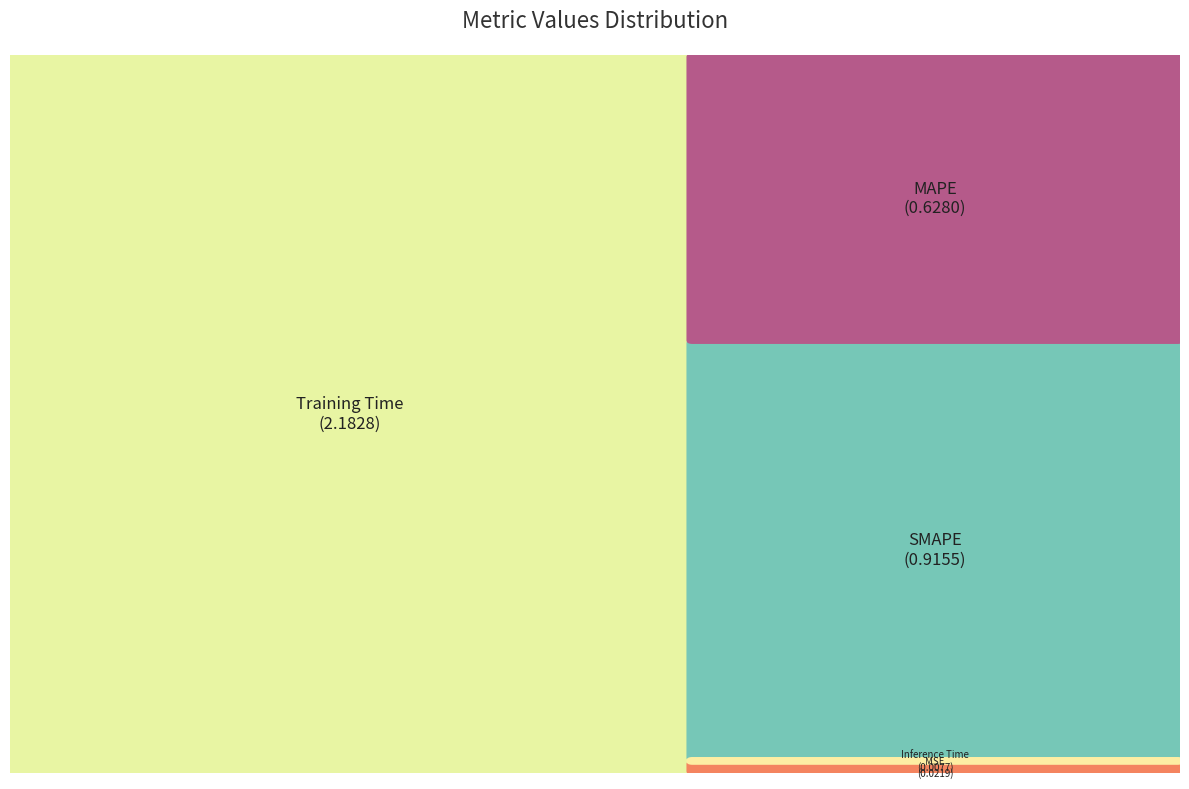

How many segments does this pie chart have?

5